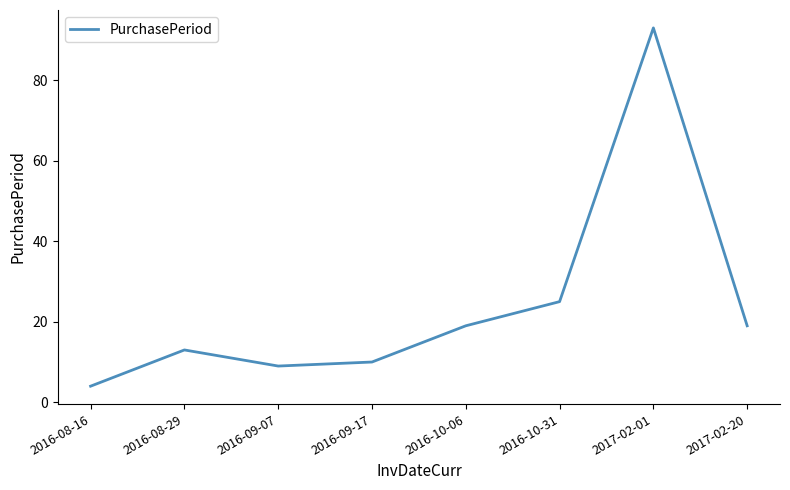

What value does the data have at 2016-08-16?

4